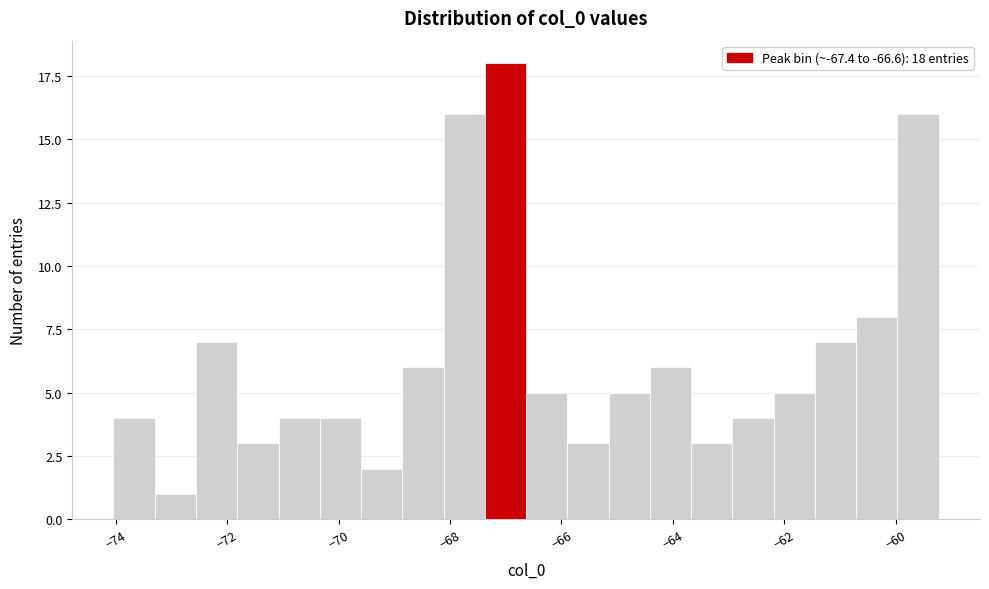

Around what value on the x-axis is the tallest bar? Give the approximate position of its centre, as read against the axis.

-67.0